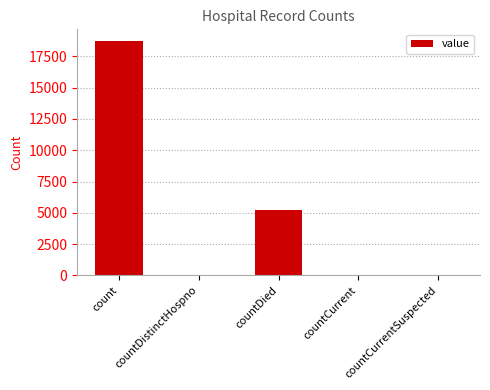

At which label is the value closest to 9366?

countDied